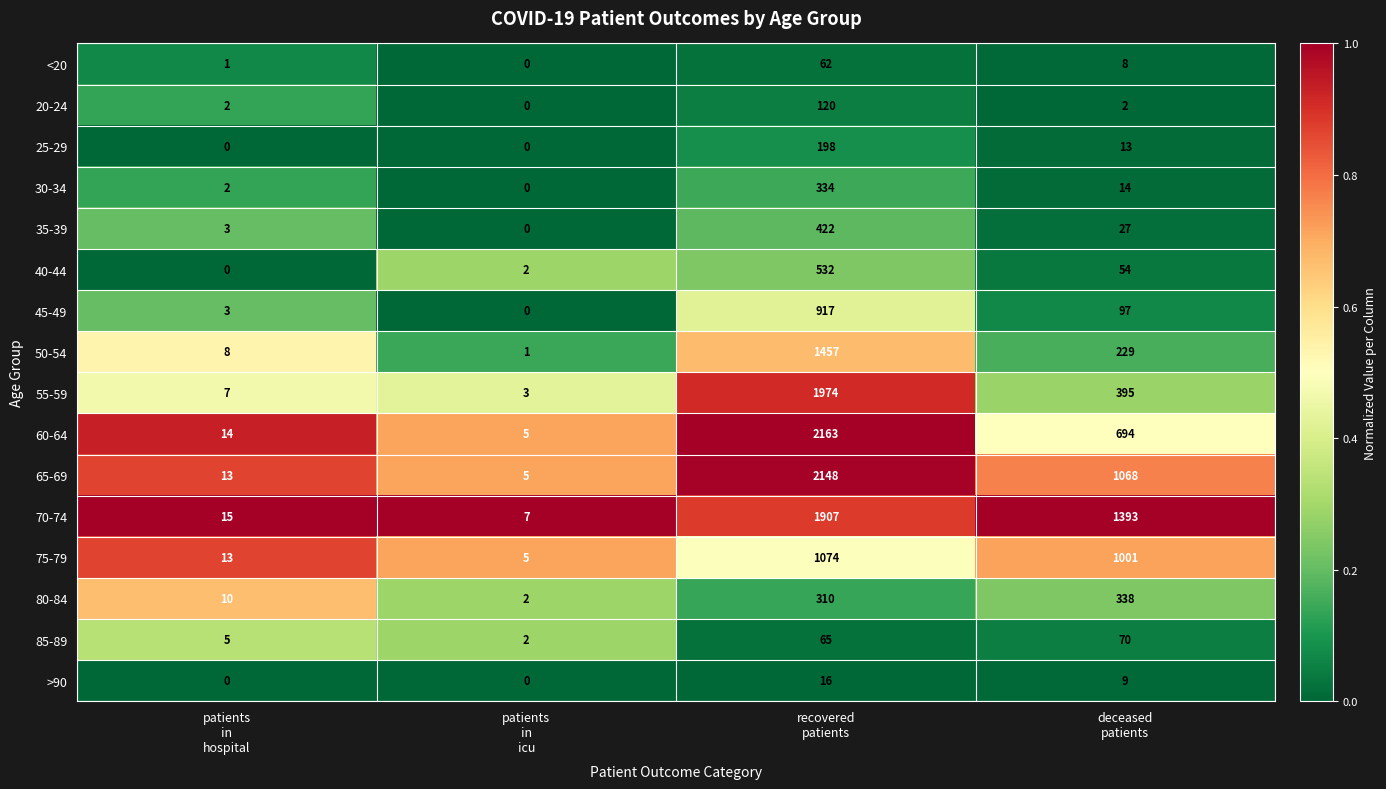

Which series changed the most between patients
in
icu and deceased
patients?

70-74